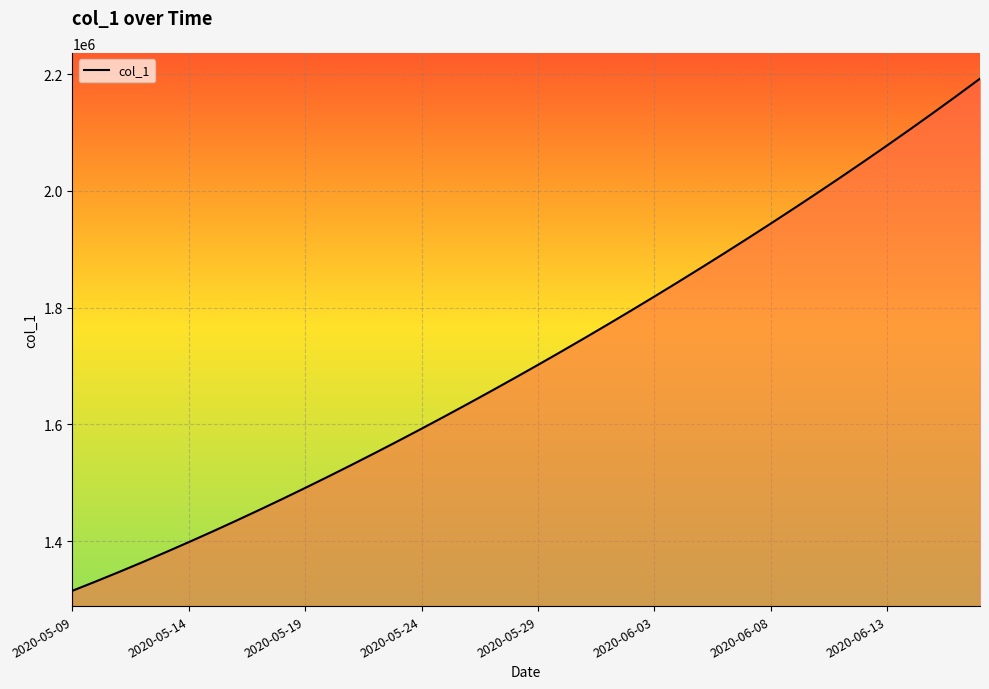

What is the difference between the maximum and minimum values?

877083.0